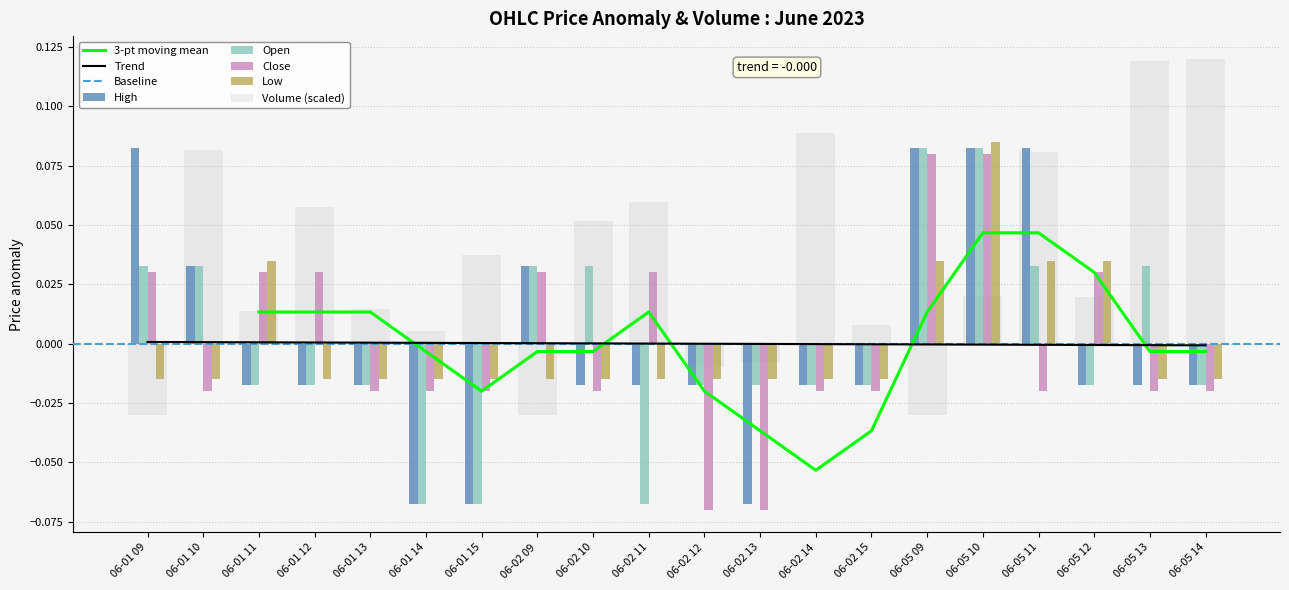

How many data points in Volume are less than 0?

5